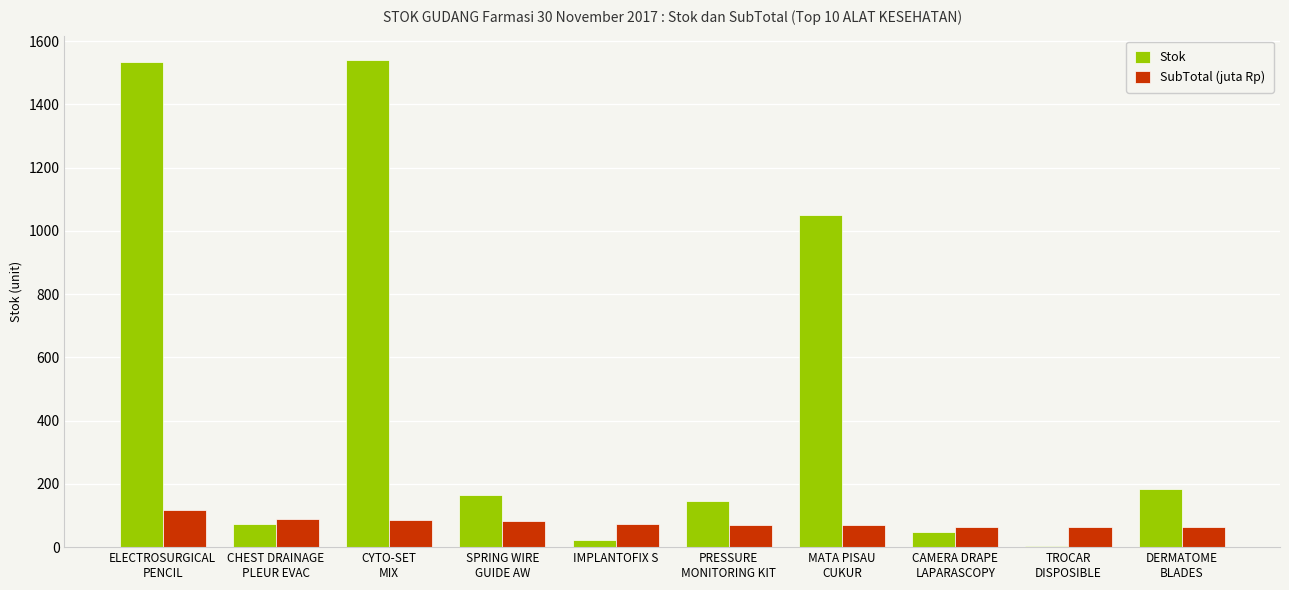

What is the sum of the SubTotal (juta Rp) values at CYTO-SET
MIX and DERMATOME
BLADES?

150.0